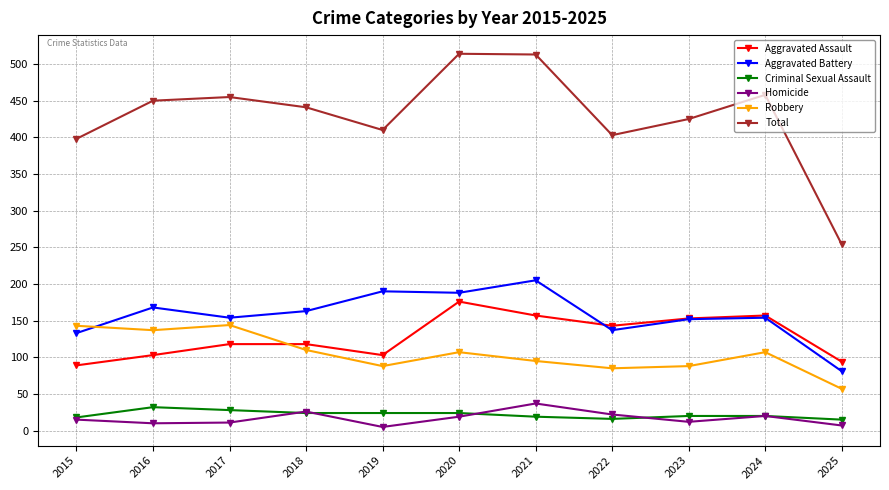

Which series has the largest range (max minus min)?

Total